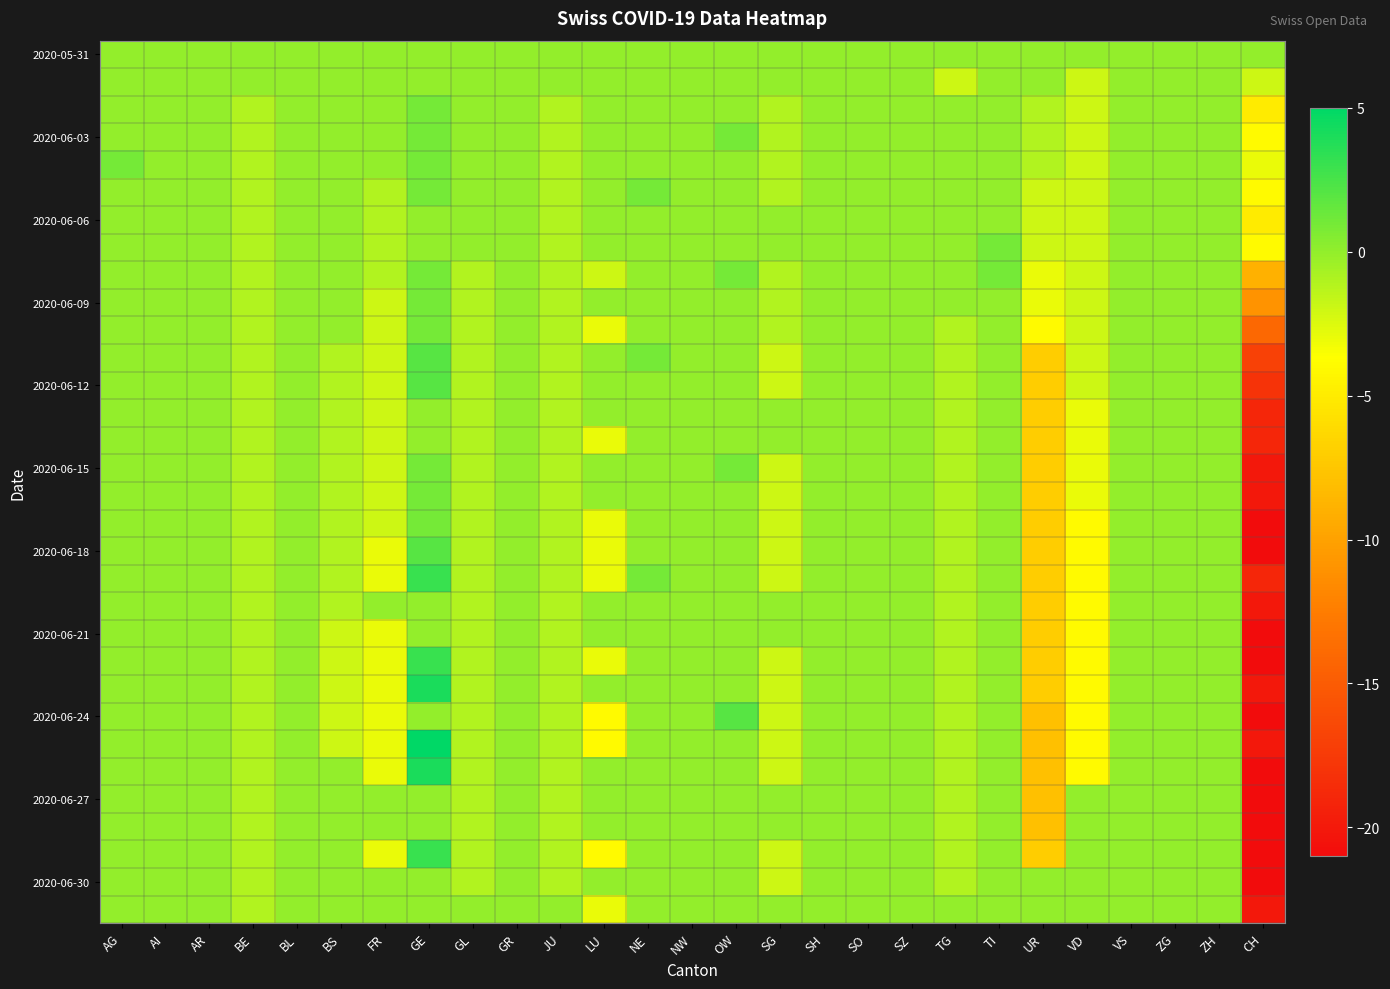

Which series changed the most between BS and SH?

2020-06-21